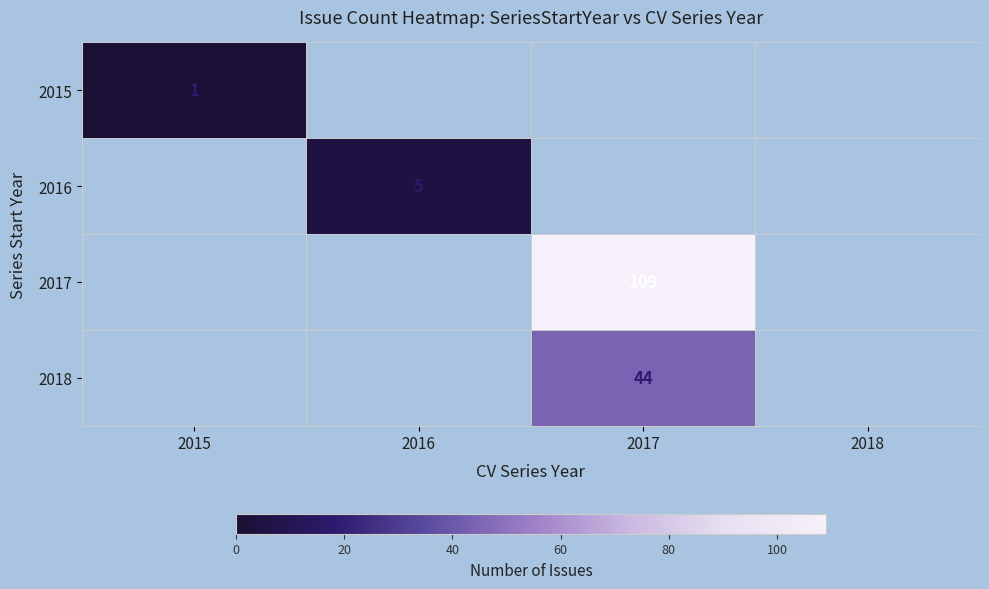

What is the greatest value displayed?

109